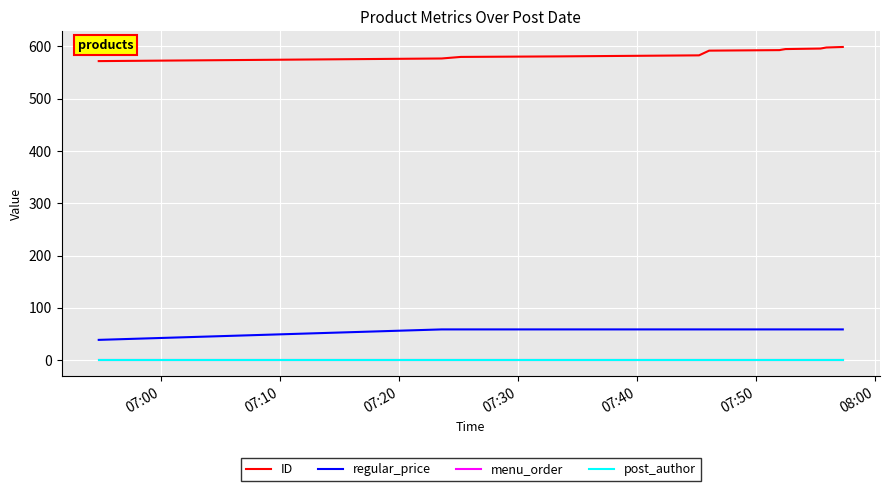

True or false: post_author and ID intersect in this chart.

False